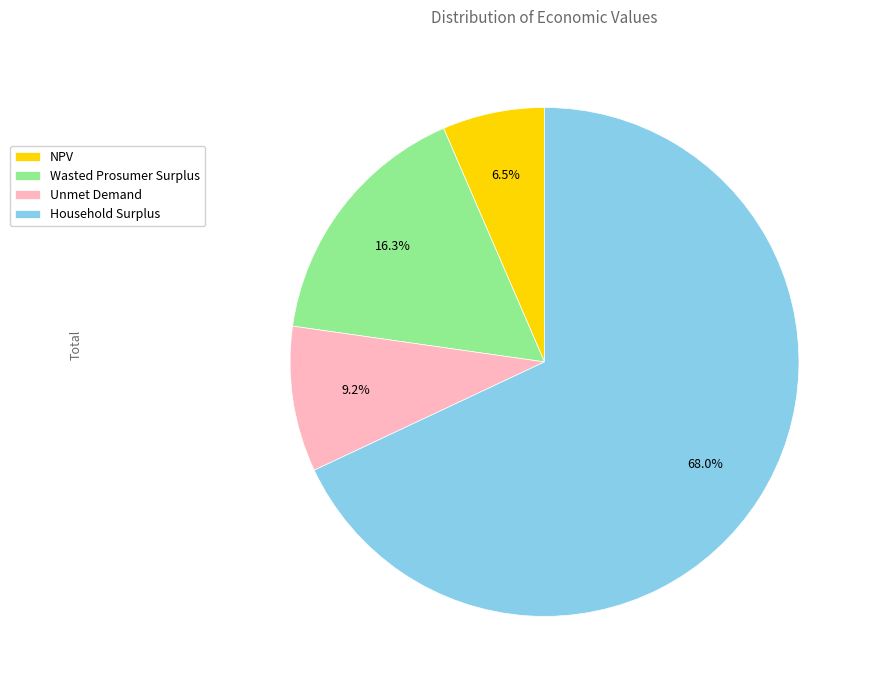

Which category accounts for the majority?

Household Surplus